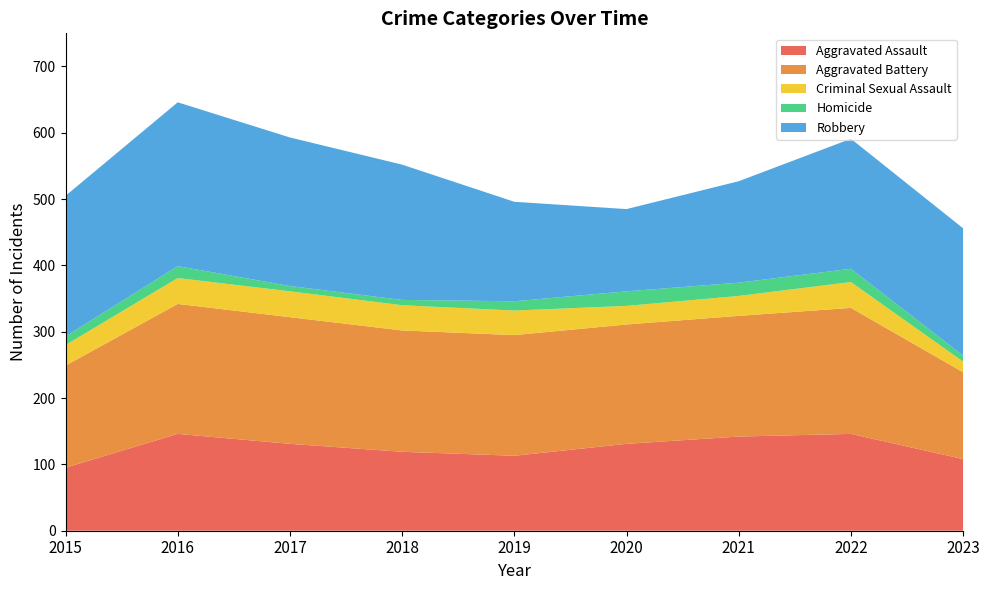

Reading right to left, transcribe all the data shown in this chart.

Aggravated Assault: 2023=108	2022=146	2021=142	2020=131	2019=113	2018=119	2017=131	2016=146	2015=95
Aggravated Battery: 2023=131	2022=190	2021=182	2020=180	2019=182	2018=183	2017=191	2016=196	2015=154
Criminal Sexual Assault: 2023=16	2022=39	2021=30	2020=28	2019=37	2018=38	2017=39	2016=39	2015=31
Homicide: 2023=9	2022=20	2021=20	2020=22	2019=14	2018=8	2017=8	2016=18	2015=13
Robbery: 2023=192	2022=196	2021=153	2020=124	2019=150	2018=204	2017=224	2016=247	2015=212